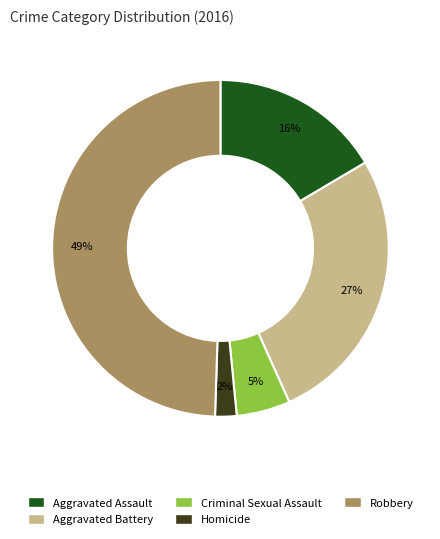

Approximately how many times larger is the value at Aggravated Assault compared to Aggravated Battery?

0.6